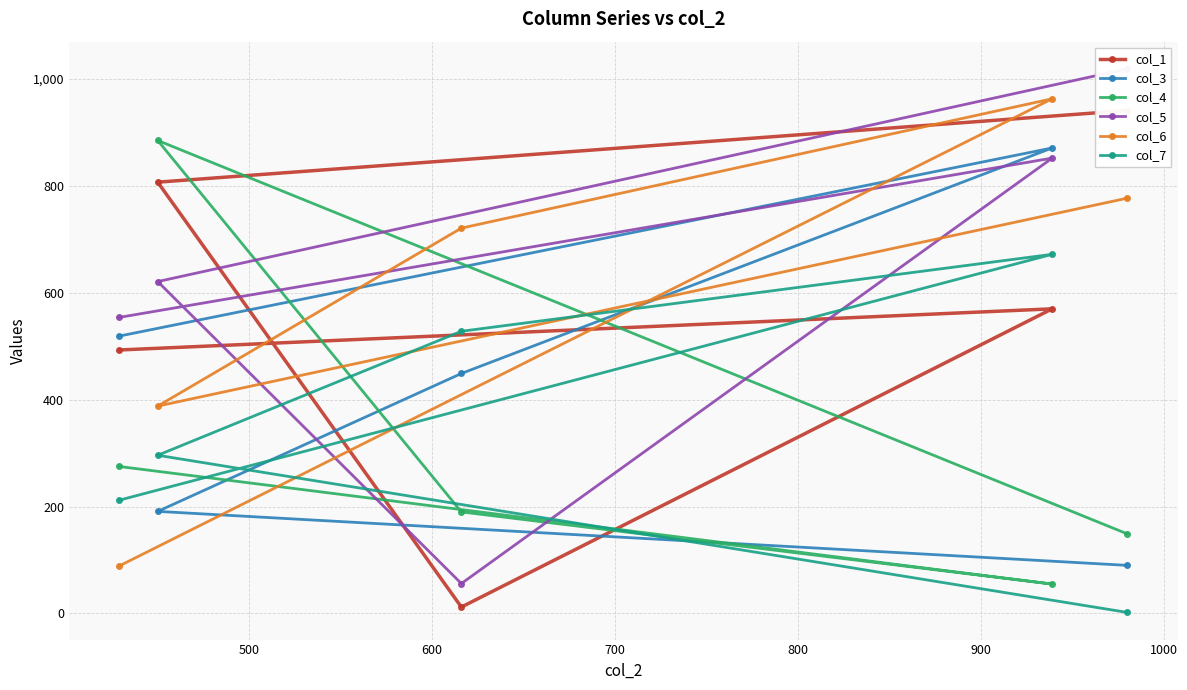

True or false: col_6 has a value of 941 at 600.

False